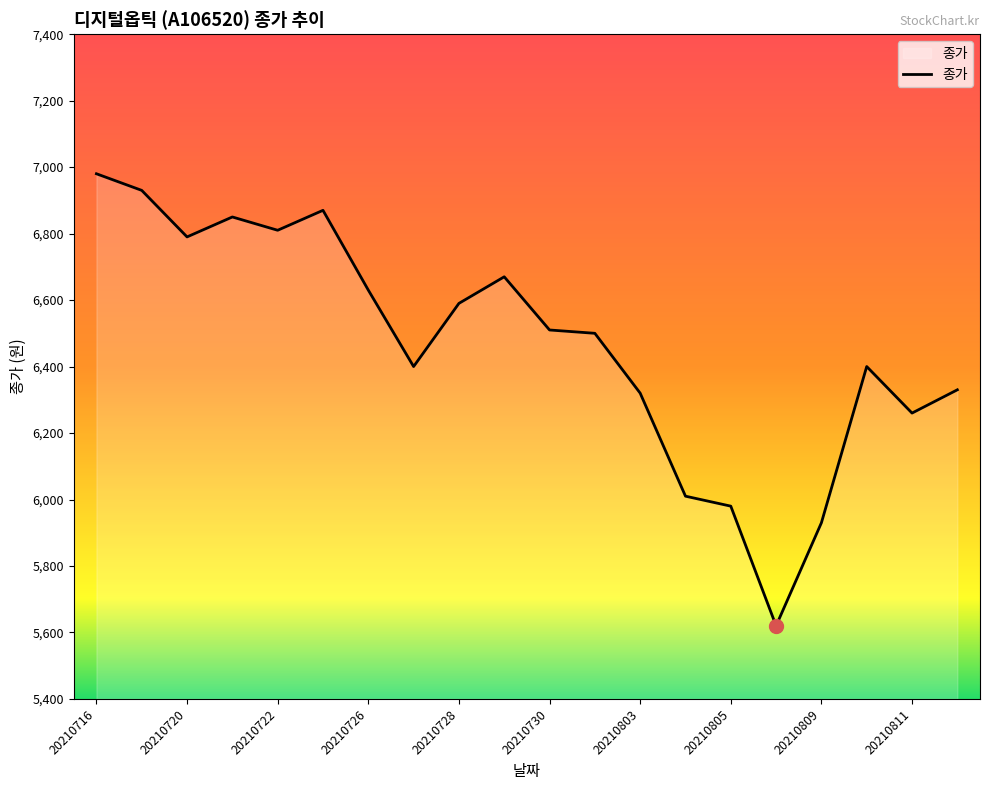

What is the minimum value shown in the chart?

5620